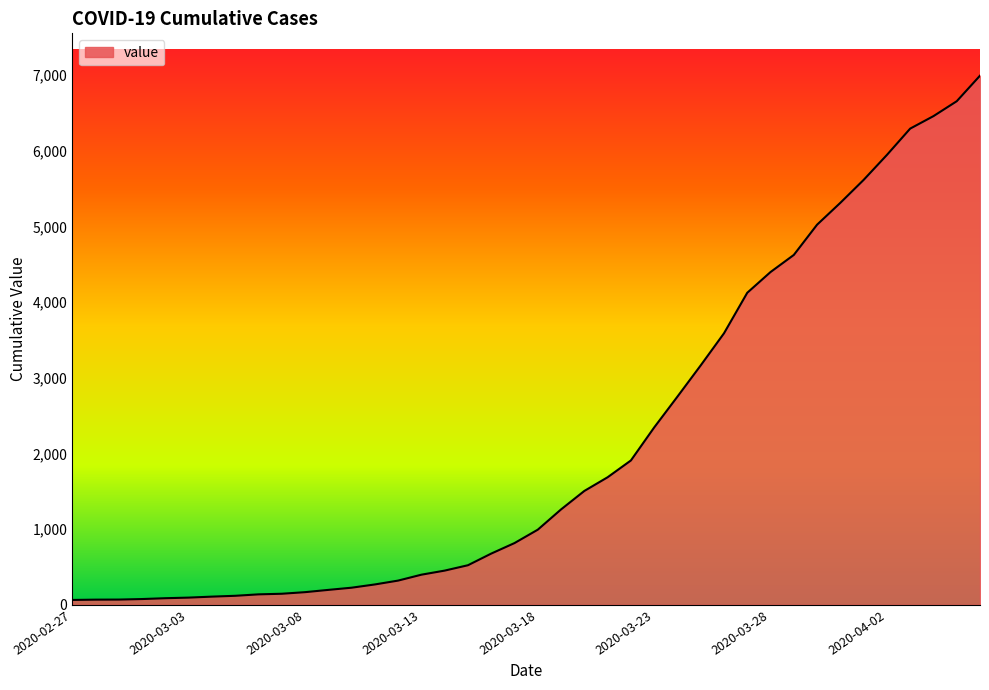

What is the difference between the maximum and minimum values?

6931